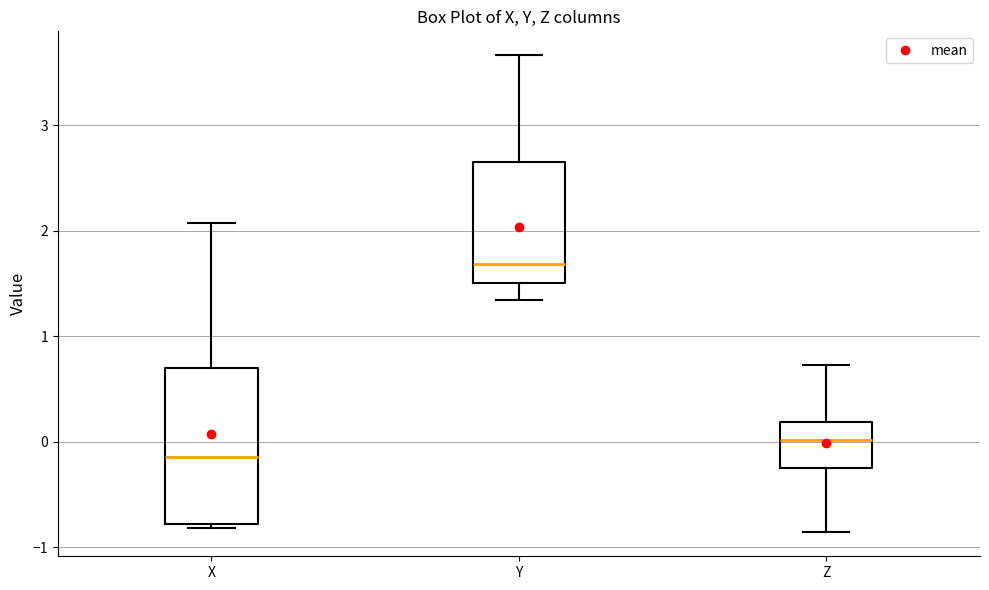

Which box's median line is the lowest?

X